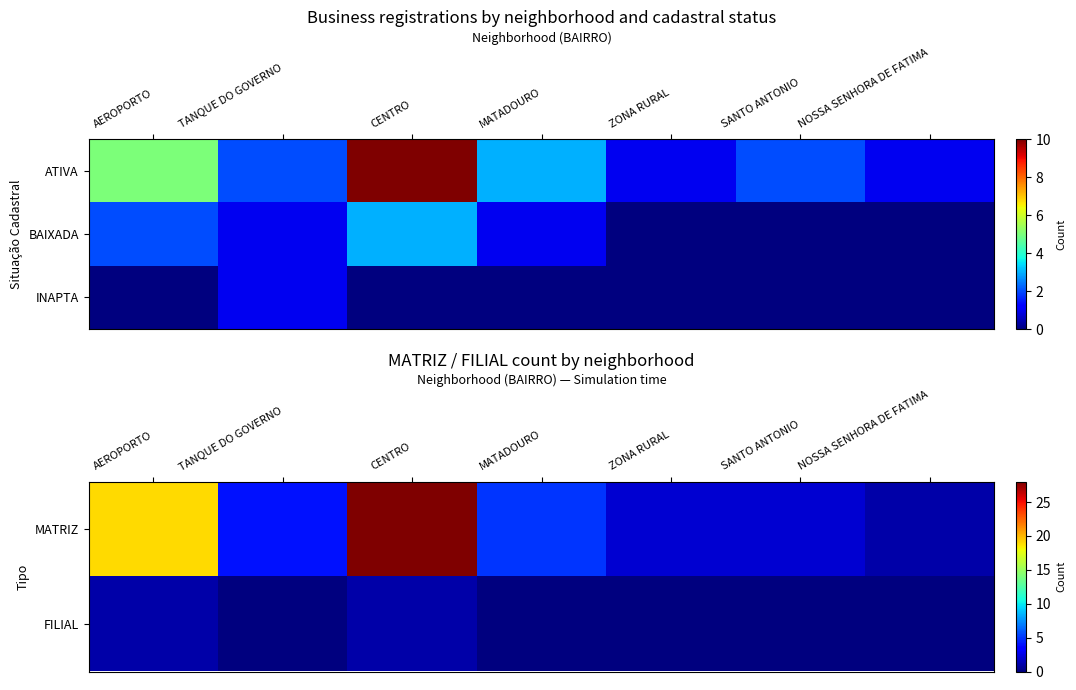

The value of FILIAL at AEROPORTO is 1. True or false?

True